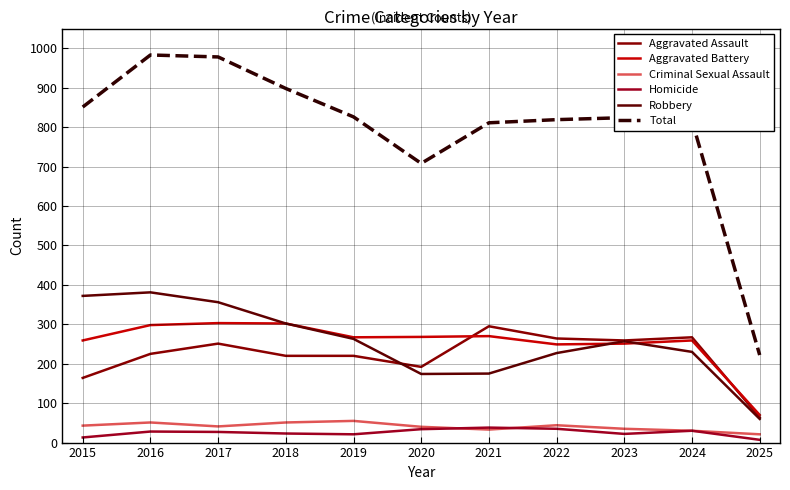

List the series in order of their peak value, highest first.

Total, Robbery, Aggravated Battery, Aggravated Assault, Criminal Sexual Assault, Homicide